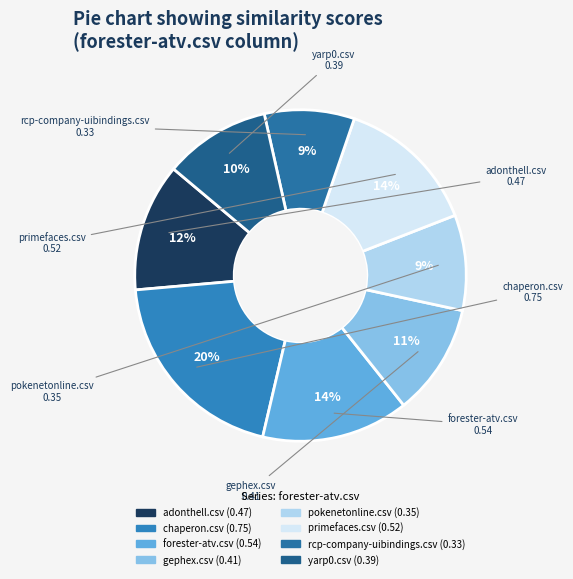

Which category has the biggest portion of the pie?

chaperon.csv